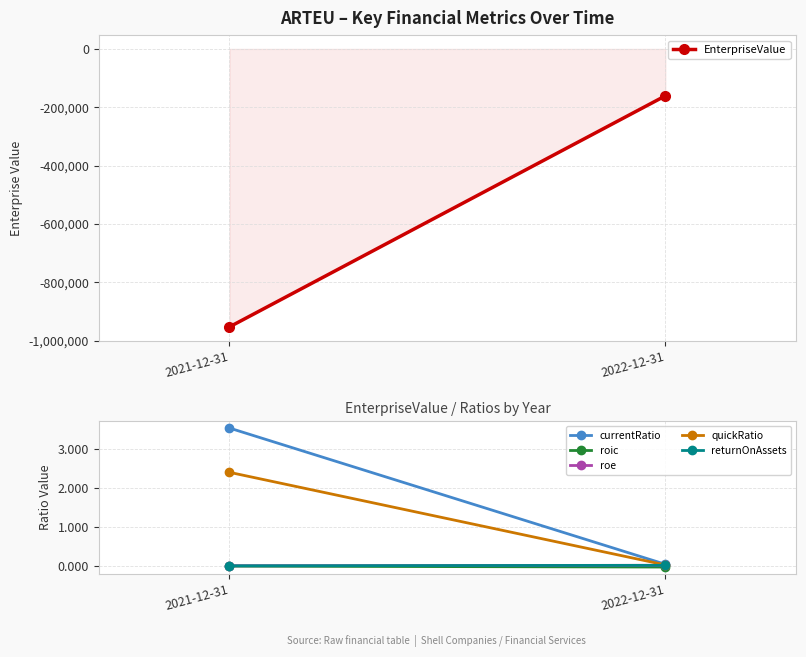

What value does the data have at 2022-12-31, to the nearest 100?

-160900